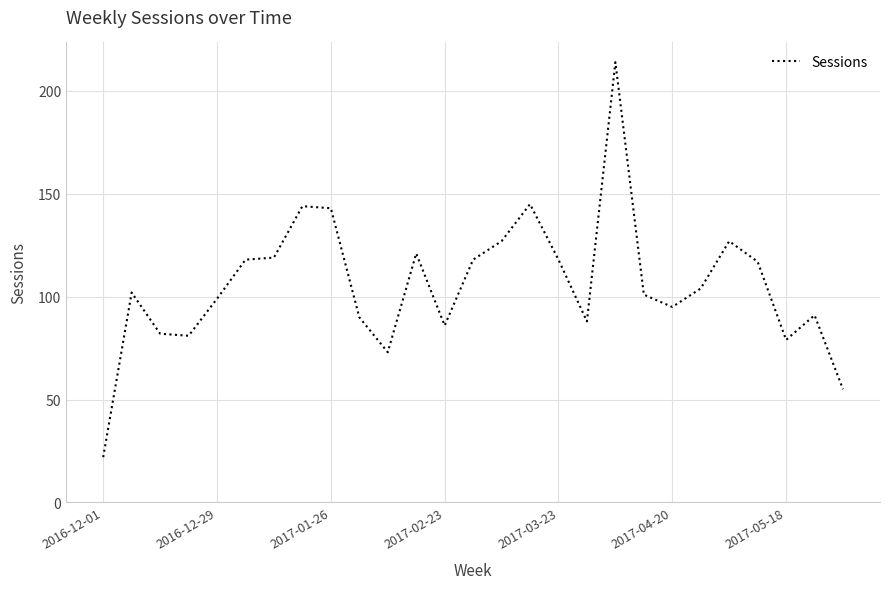

What is the minimum value shown in the chart?

22